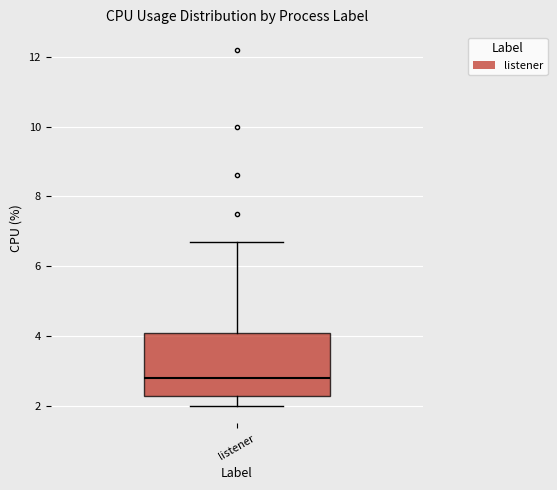

Transcribe this box plot: give where the median line is, the range the box spans, and where the two whiskers end, as read against the y-axis. The values are not printed on the chart, so give them approximately, as read against the axis.

median 2.8, box 2.2 to 4.0, whiskers 2.0 to 6.8